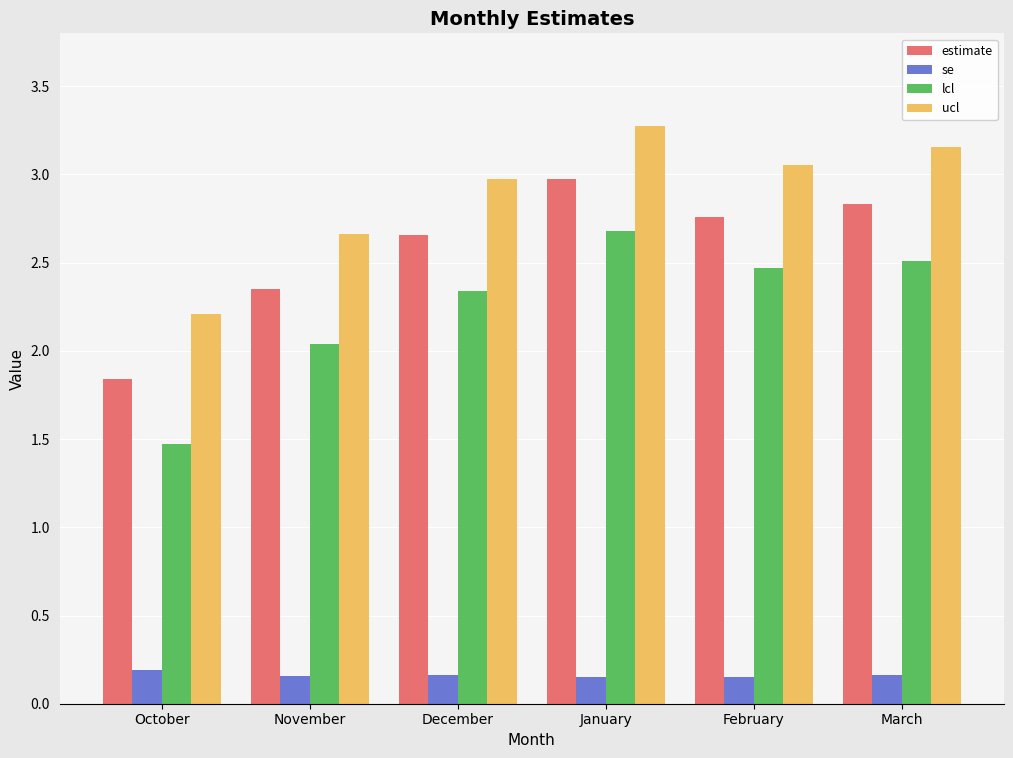

Is it true that ucl equals 5.5 at March?

False